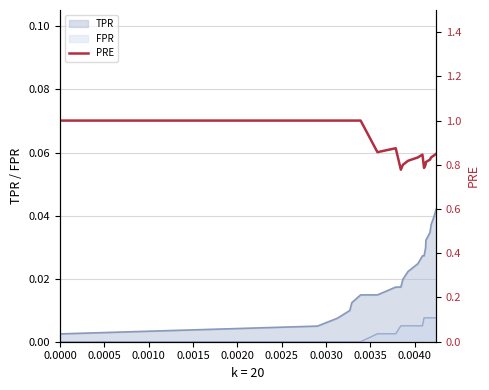

True or false: FPR and TPR cross at least once.

False